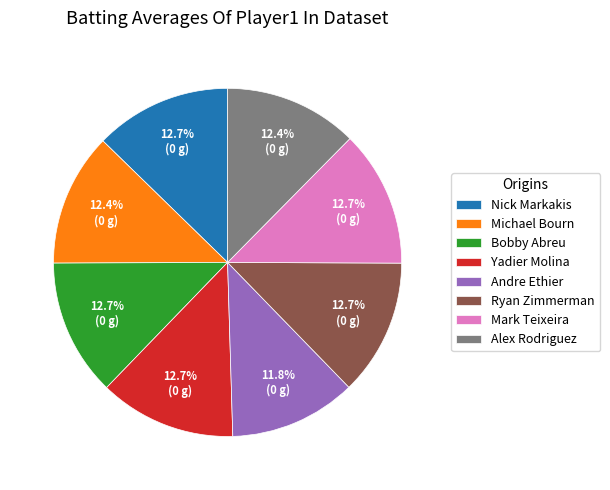

Between Mark Teixeira and Andre Ethier, which is larger?

Mark Teixeira